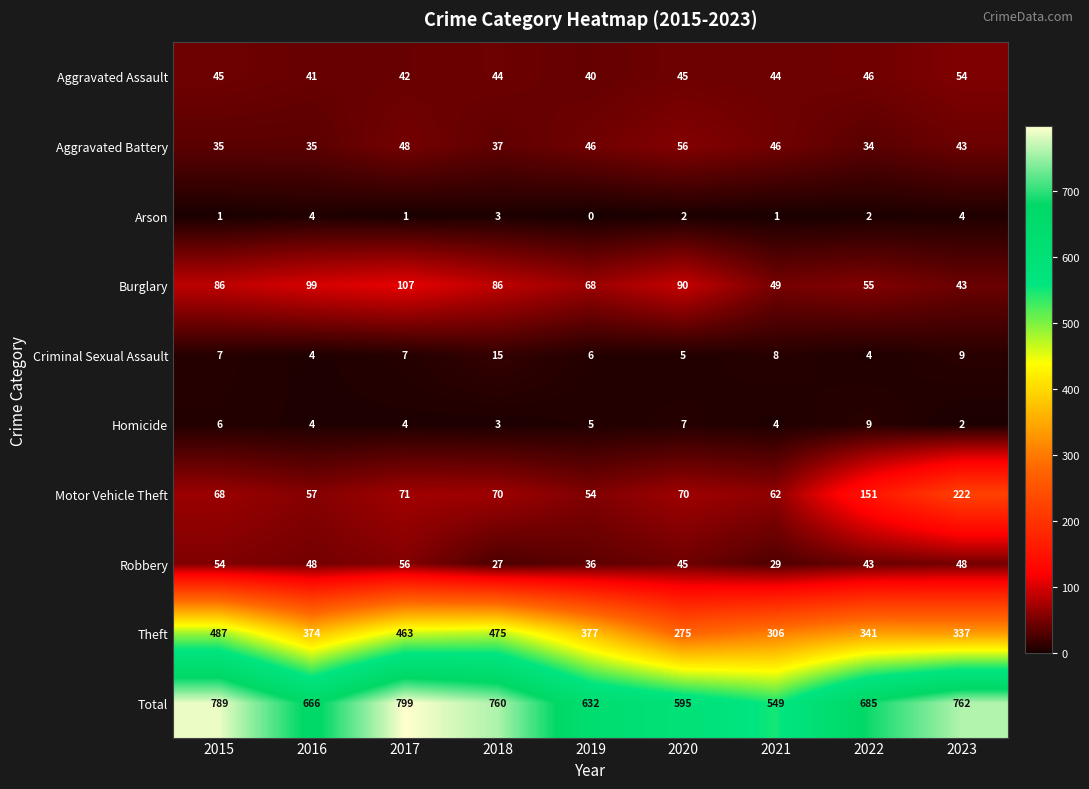

Which series has the largest total across all categories?

Total